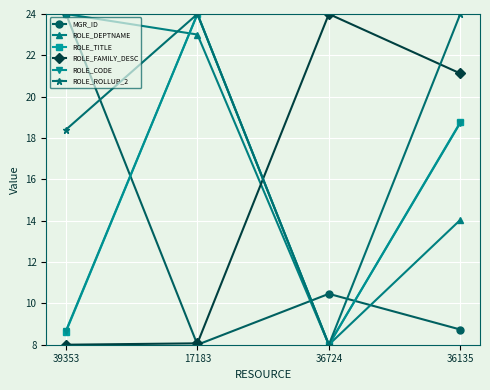

What is the difference between the ROLE_DEPTNAME values at 36724 and 17183?

15.0